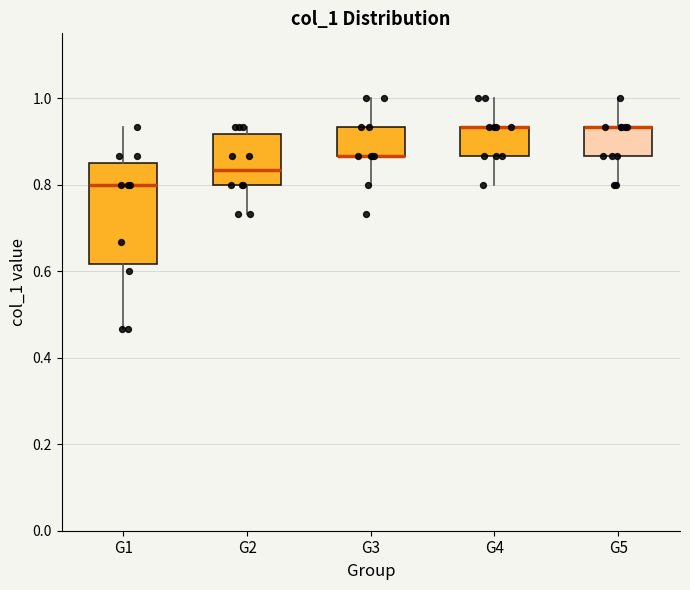

Reading left to right, transcribe this box plot: for each box, give where its median line is, the range the box spans, and where its two whiskers end, as read against the y-axis. The values are not printed on the chart, so give them approximately, as read against the axis.

G1: median 0.80, box 0.62 to 0.86, whiskers 0.46 to 0.94
G2: median 0.84, box 0.80 to 0.92, whiskers 0.74 to 0.94
G3: median 0.86 (drawn on the box's lower edge), box 0.86 to 0.94, whiskers 0.80 to 1.00
G4: median 0.94 (drawn on the box's upper edge), box 0.86 to 0.94, whiskers 0.80 to 1.00
G5: median 0.94 (drawn on the box's upper edge), box 0.86 to 0.94, whiskers 0.80 to 1.00